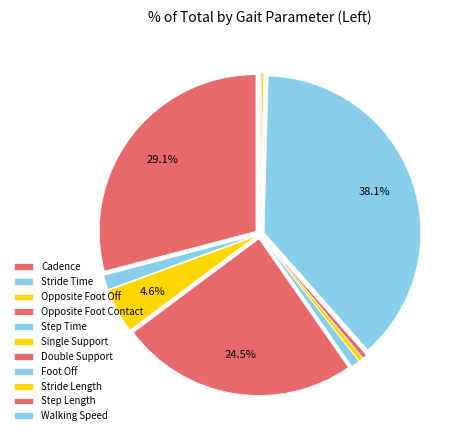

What is the smallest slice in the pie chart?

Walking Speed